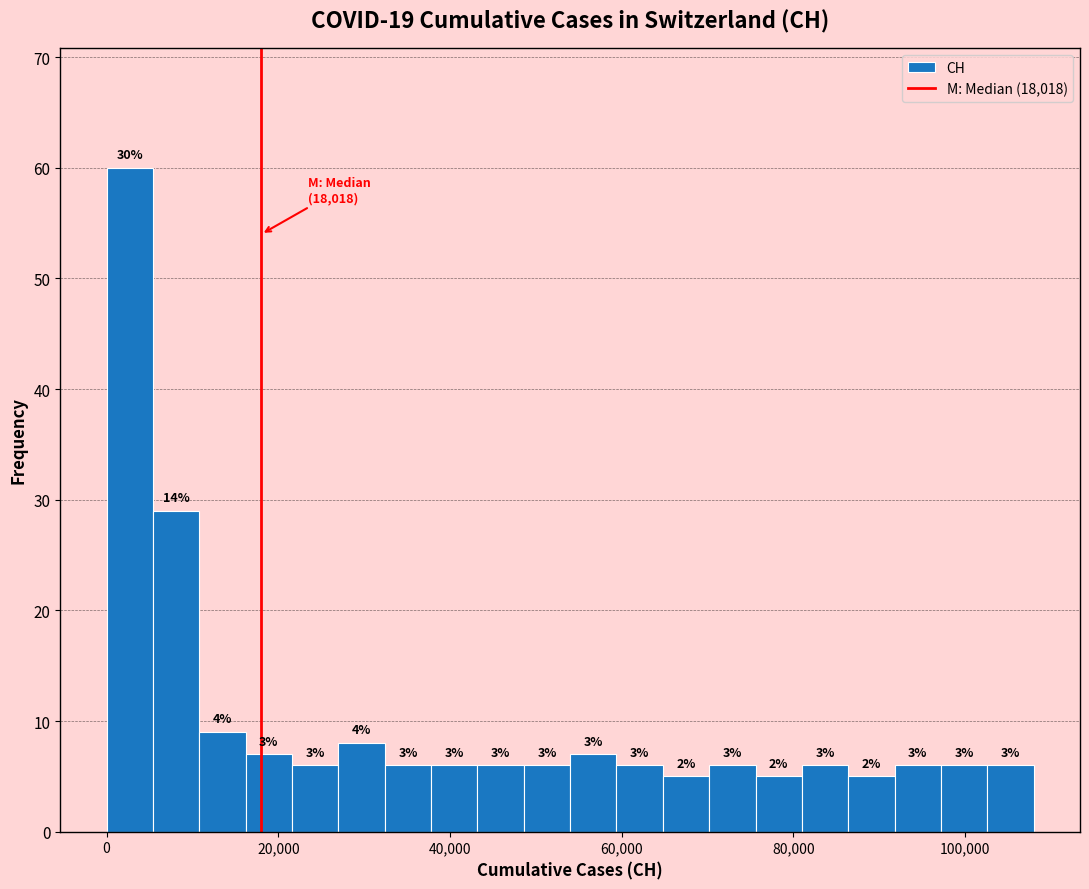

Around what value on the x-axis is the tallest bar? Give the approximate position of its centre, as read against the axis.

2000